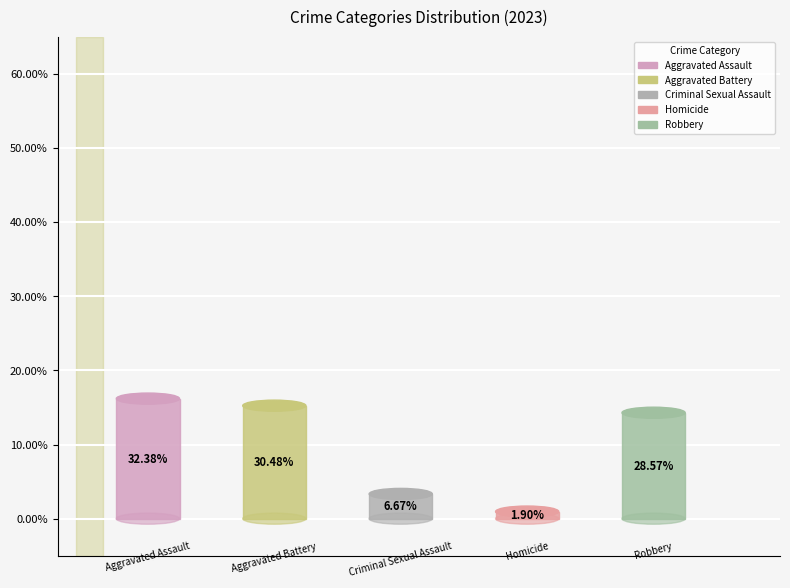

How many slices are in this pie chart?

5